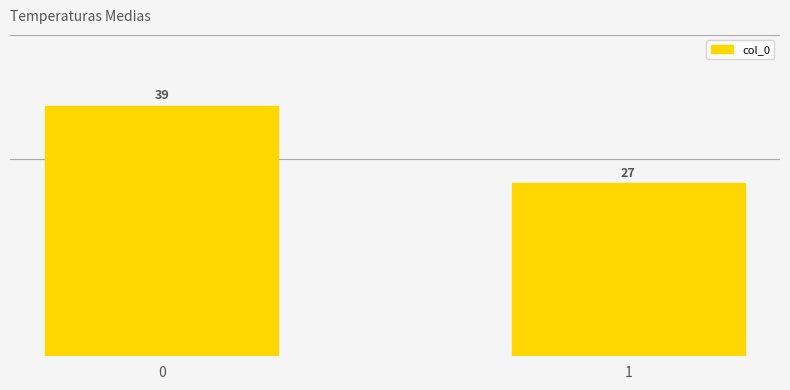

Reading left to right, list all the values displayed in this chart.

39	27